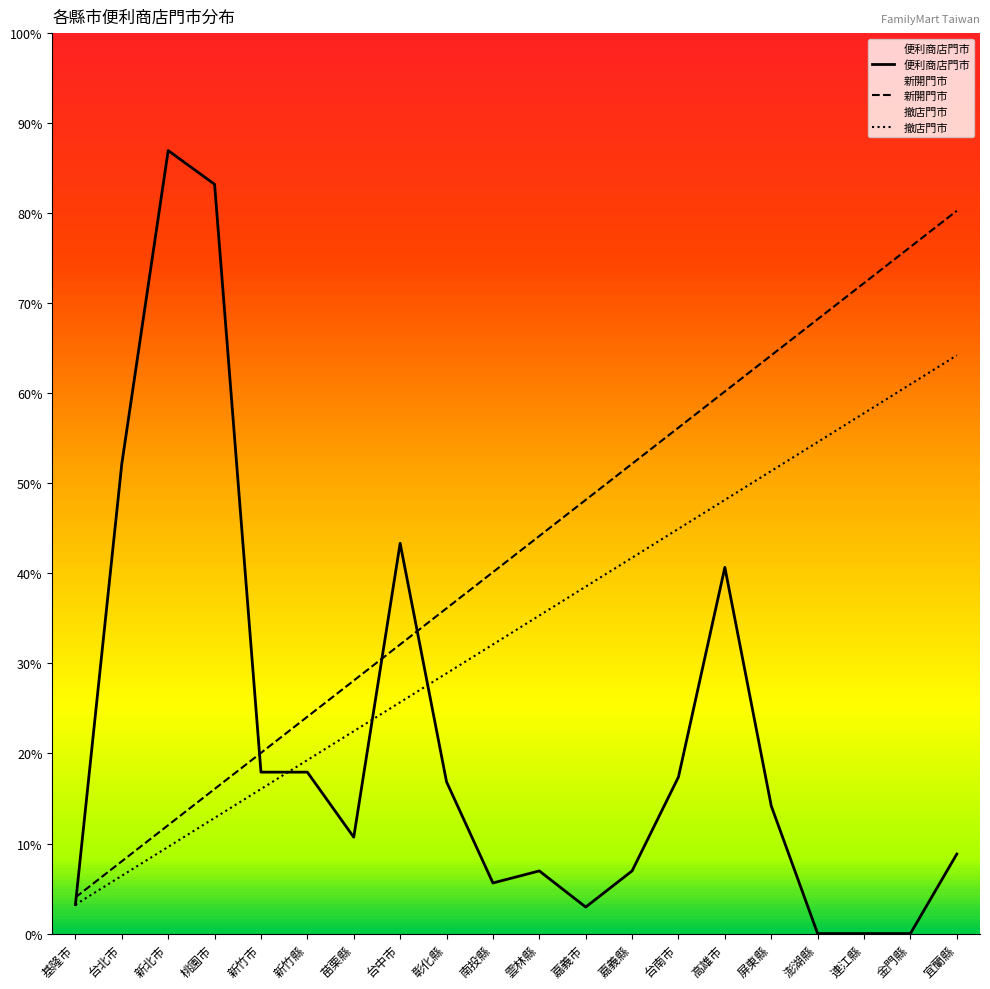

True or false: 便利商店門市 has more than 1 points higher than both neighbors.

True